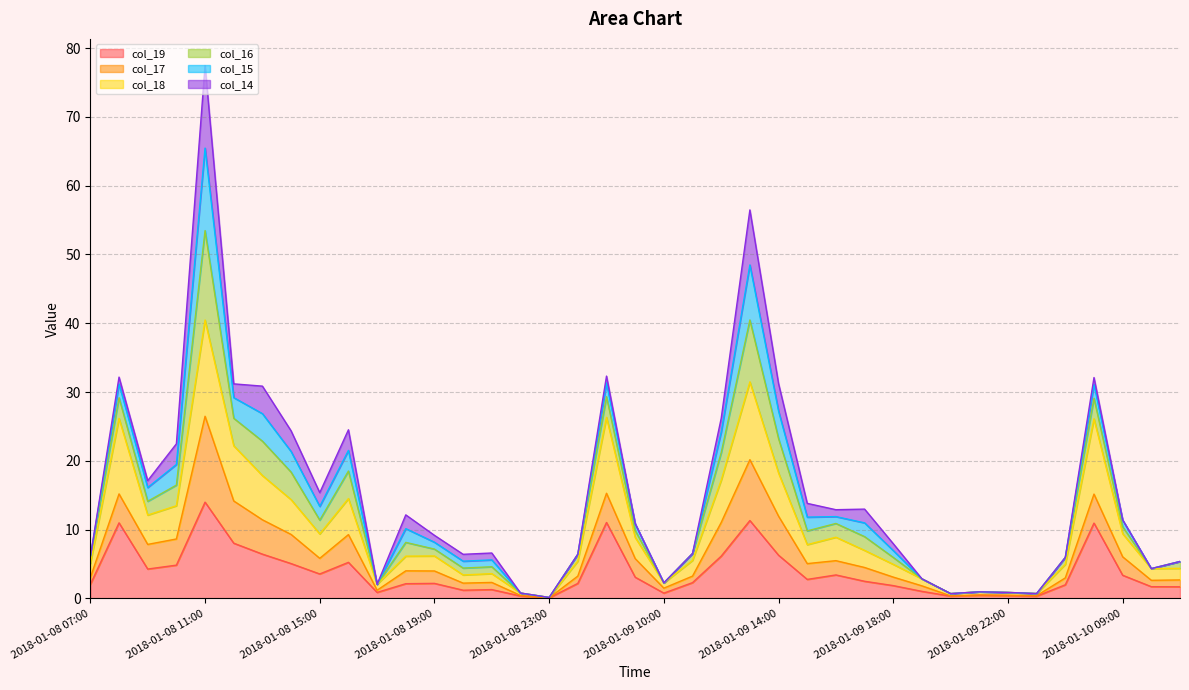

What is the spread (max minus min) of values at 2018-01-08 22:00?

0.4